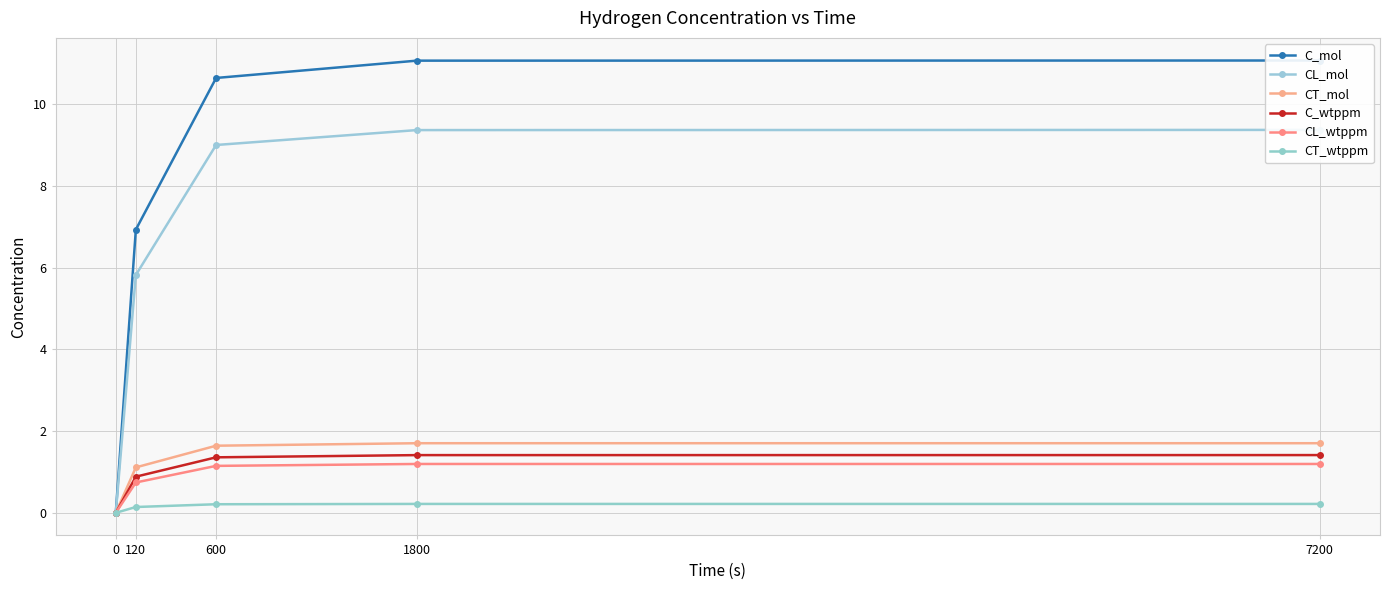

How many data points in CT_mol are above 1?

4